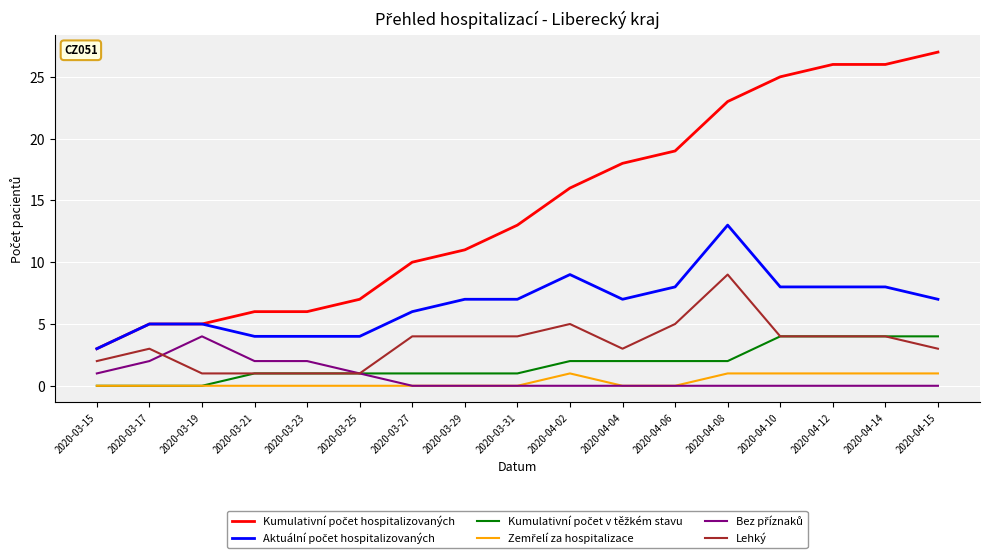

What is the maximum value shown in the chart?

27